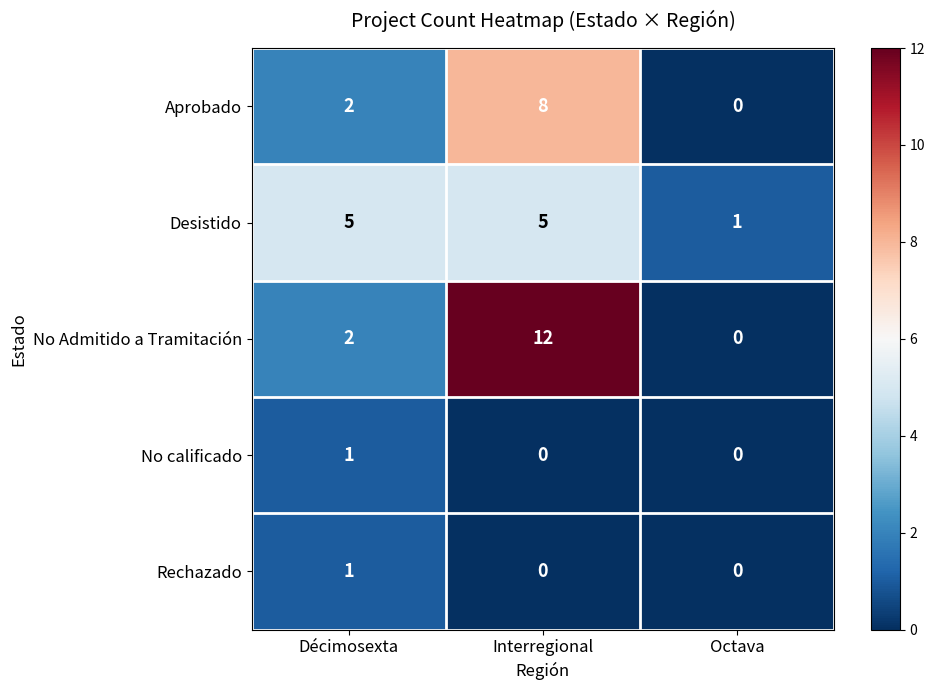

What is the spread (max minus min) of values at Octava?

1